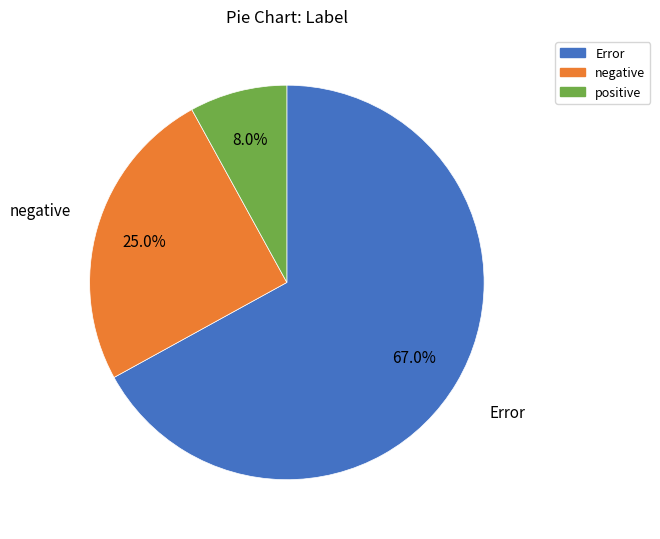

To the nearest percent, what is the combined percentage of negative and Error?

92%